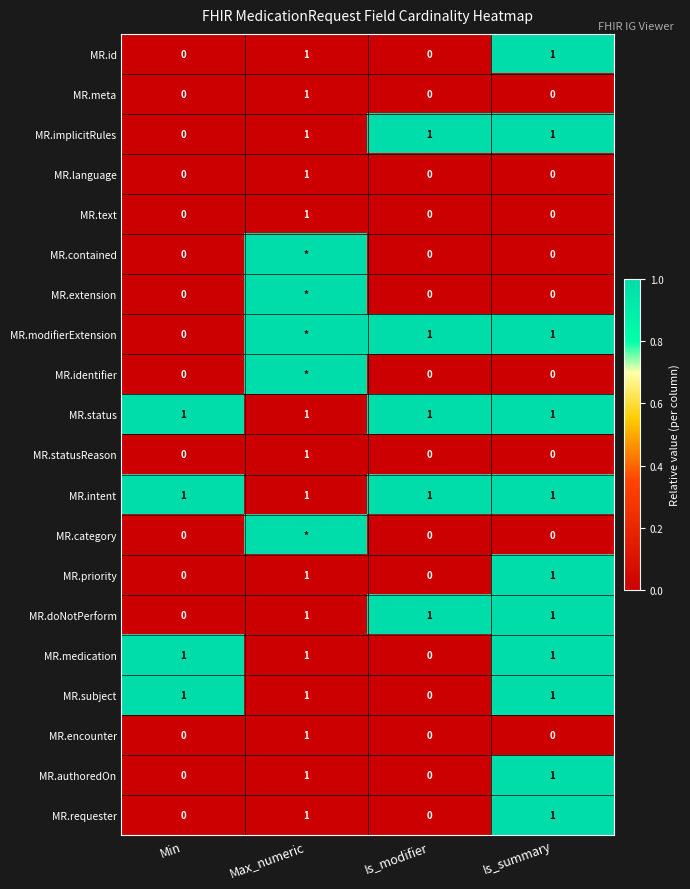

How many series are shown in this chart?

20